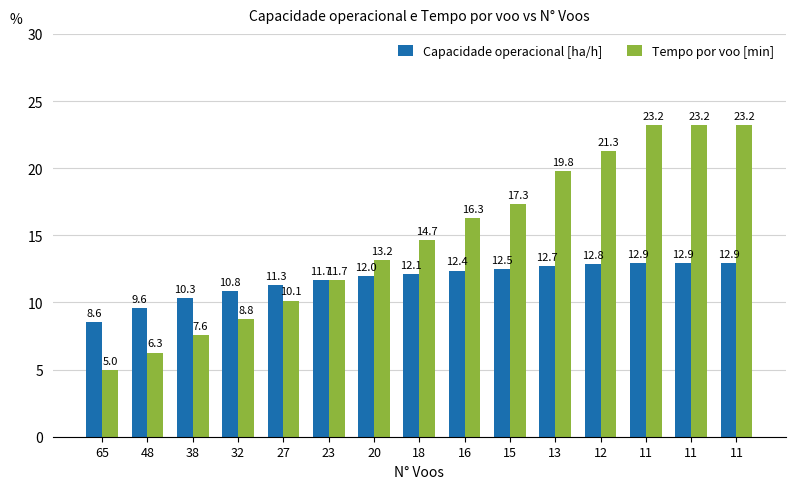

The Tempo por voo [min] series shows 40.0 at 11. True or false?

False